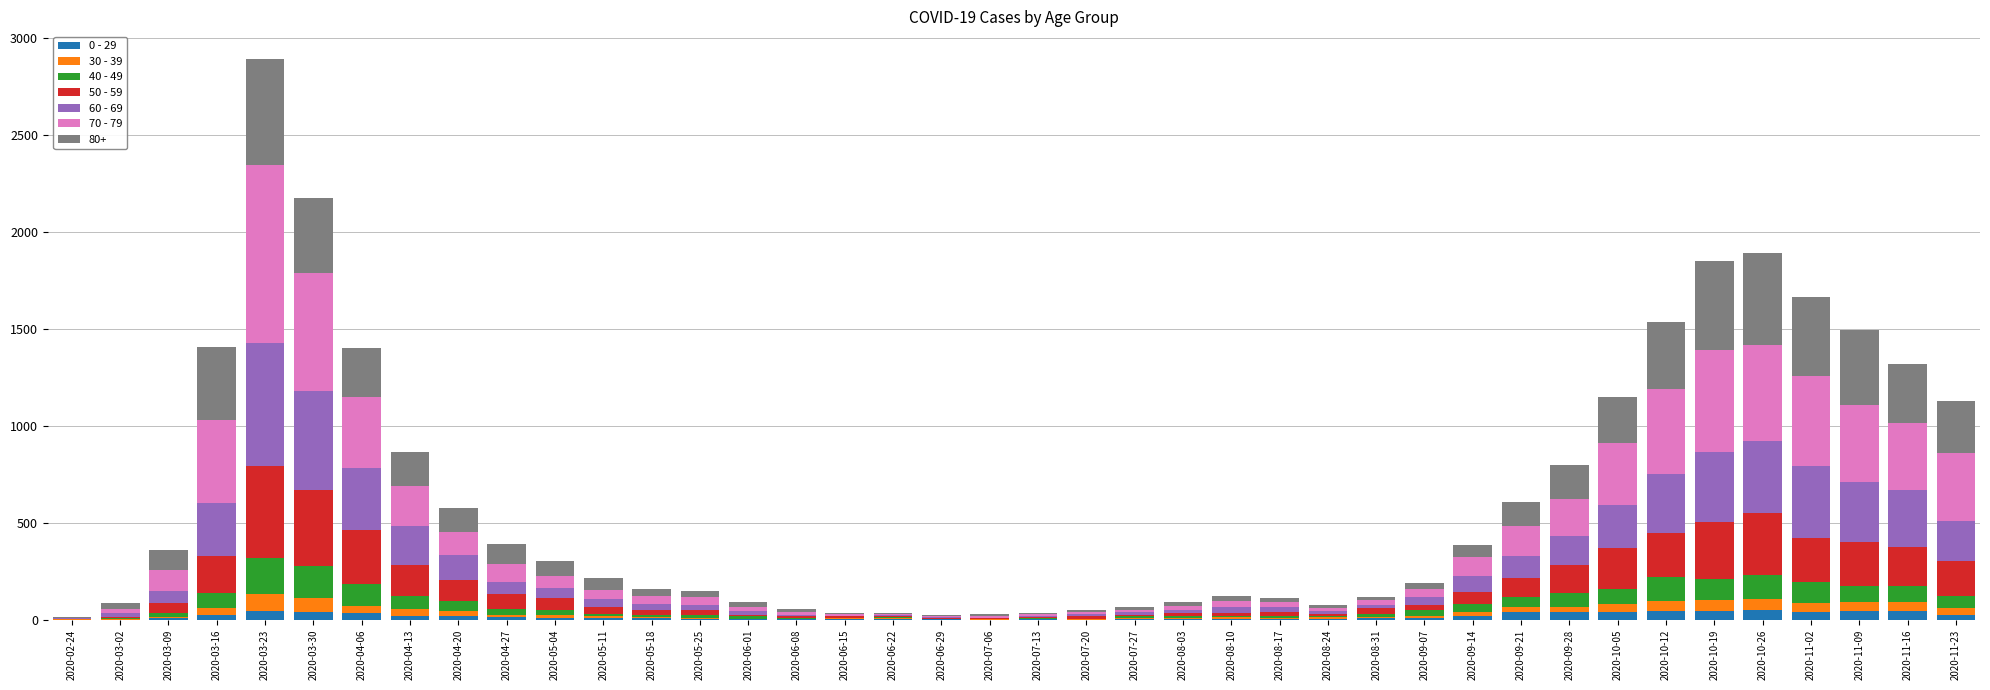

How many distinct data groups are displayed?

7